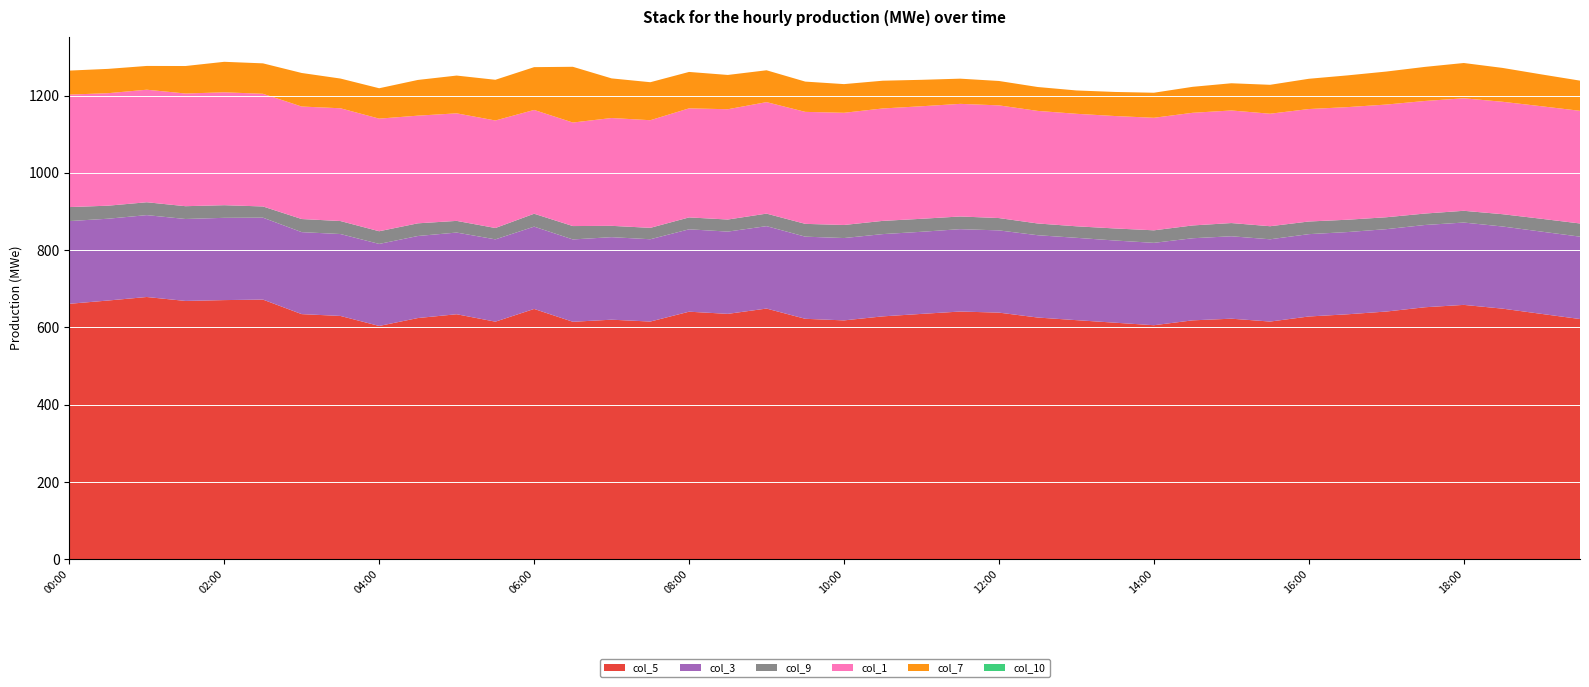

Reading left to right, what are all the values shown in this chart?

col_5: 00:00=661.2	00:30=669.7	01:00=678.8	01:30=668.6	02:00=670.8	02:30=672.1	03:00=634.5	03:30=629.8	04:00=603.9	04:30=624.4	05:00=634.2	05:30=615.0	06:00=647.9	06:30=614.7	07:00=620.1	07:30=615.3	08:00=640.8	08:30=635.2	09:00=648.9	09:30=622.4	10:00=618.3	10:30=628.7	11:00=635.1	11:30=641.2	12:00=638.4	12:30=625.7	13:00=618.9	13:30=612.3	14:00=605.8	14:30=618.4	15:00=622.7	15:30=615.3	16:00=628.4	16:30=634.1	17:00=641.2	17:30=652.3	18:00=658.4	18:30=648.7	19:00=635.2	19:30=621.8
col_3: 00:00=214.0	00:30=211.6	01:00=211.8	01:30=212.0	02:00=212.8	02:30=211.9	03:00=212.1	03:30=211.9	04:00=212.2	04:30=212.2	05:00=211.3	05:30=212.9	06:00=212.9	06:30=213.0	07:00=213.5	07:30=212.9	08:00=213.1	08:30=212.8	09:00=213.2	09:30=212.5	10:00=213.0	10:30=212.8	11:00=212.4	11:30=213.1	12:00=212.7	12:30=212.9	13:00=213.0	13:30=212.6	14:00=213.1	14:30=212.4	15:00=213.2	15:30=212.8	16:00=213.0	16:30=212.7	17:00=213.1	17:30=212.8	18:00=213.0	18:30=212.5	19:00=212.8	19:30=213.1
col_9: 00:00=36.2	00:30=33.7	01:00=33.3	01:30=33.1	02:00=32.7	02:30=29.0	03:00=33.9	03:30=33.6	04:00=32.8	04:30=32.8	05:00=30.2	05:30=29.4	06:00=33.4	06:30=34.6	07:00=29.3	07:30=29.5	08:00=30.8	08:30=31.2	09:00=32.4	09:30=33.1	10:00=33.8	10:30=34.2	11:00=33.6	11:30=32.8	12:00=31.9	12:30=30.4	13:00=29.8	13:30=31.2	14:00=32.4	14:30=33.1	15:00=34.2	15:30=33.8	16:00=32.7	16:30=31.9	17:00=30.8	17:30=29.6	18:00=30.4	18:30=31.8	19:00=33.2	19:30=34.1
col_1: 00:00=291.0	00:30=291.0	01:00=291.1	01:30=291.5	02:00=292.0	02:30=291.5	03:00=291.0	03:30=291.7	04:00=291.3	04:30=278.5	05:00=278.2	05:30=278.1	06:00=268.5	06:30=267.8	07:00=278.9	07:30=278.4	08:00=282.1	08:30=285.3	09:00=288.4	09:30=289.7	10:00=290.2	10:30=290.8	11:00=291.1	11:30=291.3	12:00=291.5	12:30=291.2	13:00=291.0	13:30=290.8	14:00=291.1	14:30=291.4	15:00=291.2	15:30=291.0	16:00=290.9	16:30=291.3	17:00=291.5	17:30=291.2	18:00=291.0	18:30=290.8	19:00=291.1	19:30=291.4
col_7: 00:00=62.1	00:30=62.9	01:00=61.5	01:30=71.1	02:00=78.9	02:30=78.7	03:00=86.8	03:30=76.9	04:00=78.6	04:30=92.4	05:00=97.7	05:30=105.3	06:00=110.7	06:30=144.2	07:00=102.5	07:30=98.3	08:00=94.2	08:30=88.7	09:00=82.4	09:30=78.3	10:00=74.2	10:30=71.8	11:00=68.4	11:30=65.2	12:00=63.1	12:30=61.8	13:00=60.4	13:30=62.3	14:00=64.8	14:30=67.2	15:00=70.4	15:30=74.8	16:00=78.3	16:30=82.1	17:00=85.4	17:30=88.2	18:00=91.3	18:30=87.6	19:00=82.4	19:30=78.1
col_10: 00:00=0.0	00:30=0.0	01:00=0.0	01:30=0.0	02:00=0.0	02:30=0.0	03:00=0.0	03:30=0.0	04:00=0.0	04:30=0.0	05:00=0.0	05:30=0.0	06:00=0.0	06:30=0.0	07:00=0.0	07:30=0.0	08:00=0.0	08:30=0.0	09:00=0.0	09:30=0.0	10:00=0.0	10:30=0.0	11:00=0.0	11:30=0.0	12:00=0.0	12:30=0.0	13:00=0.0	13:30=0.0	14:00=0.0	14:30=0.0	15:00=0.0	15:30=0.0	16:00=0.0	16:30=0.0	17:00=0.0	17:30=0.0	18:00=0.0	18:30=0.0	19:00=0.0	19:30=0.0